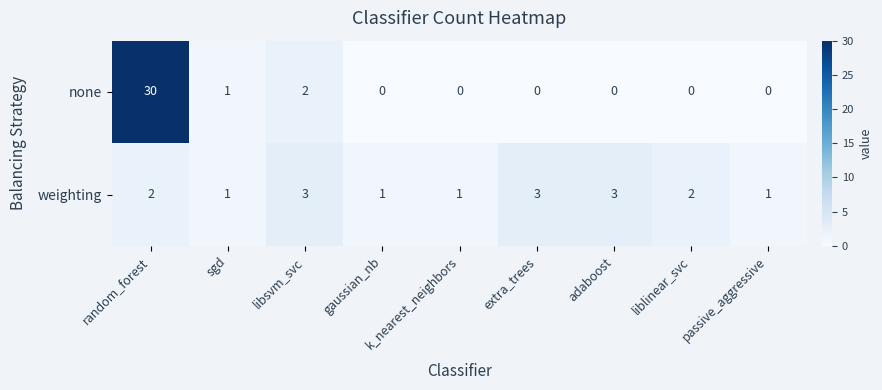

What is the average value of the none series?

4